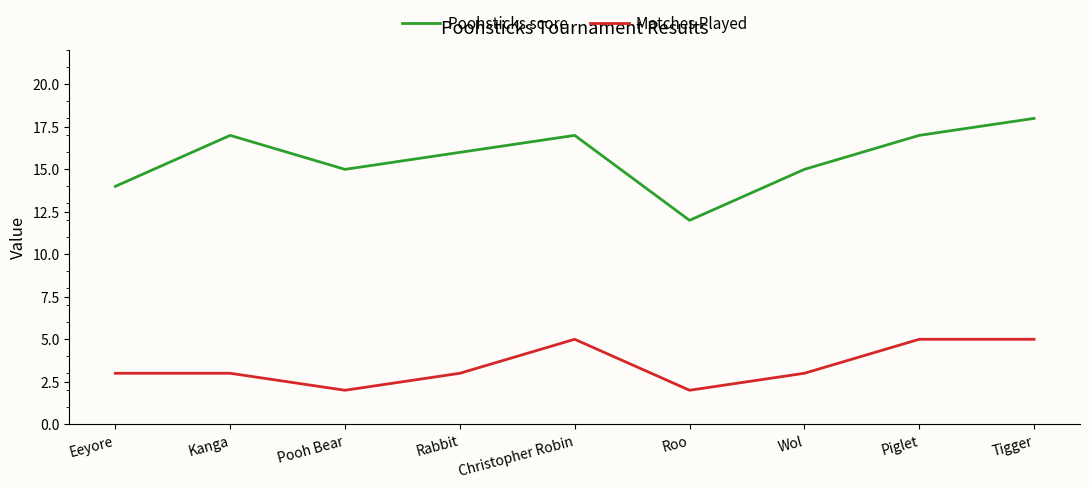

Reading left to right, transcribe all the data shown in this chart.

Poohsticks score: 14	17	15	16	17	12	15	17	18
Matches Played: 3	3	2	3	5	2	3	5	5